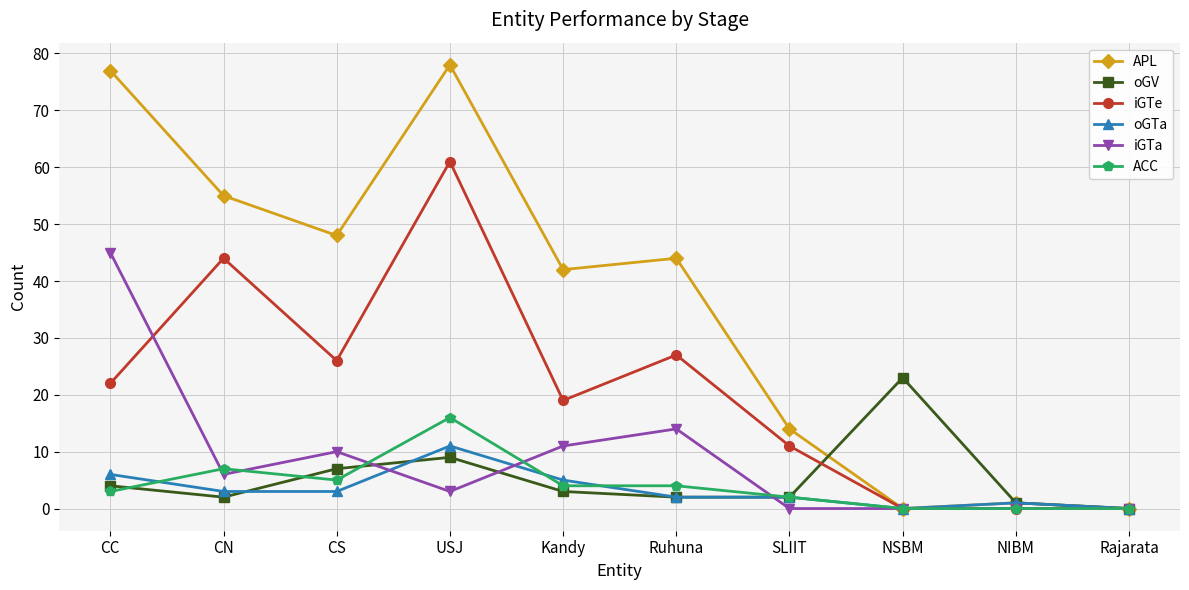

What is the maximum value for oGTa?

11